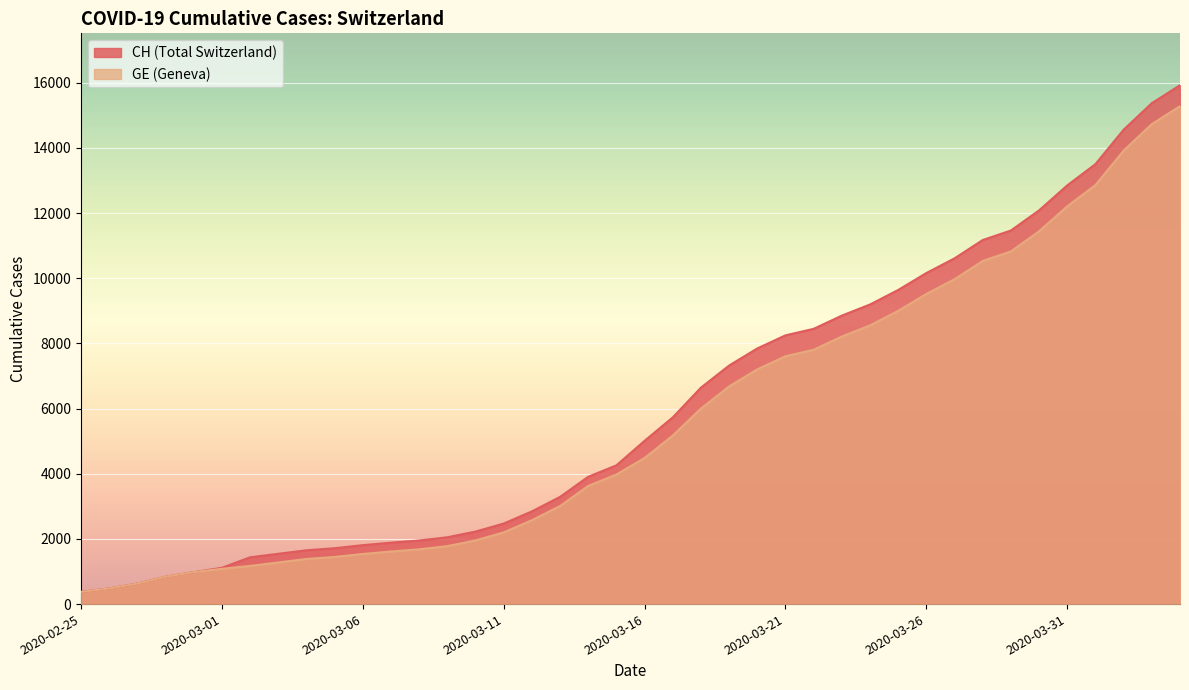

How many values in the GE series exceed 4485?

19